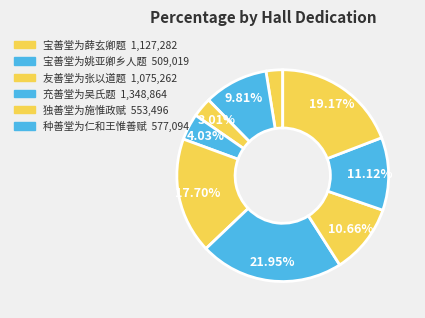

Is there a majority slice in this chart?

No